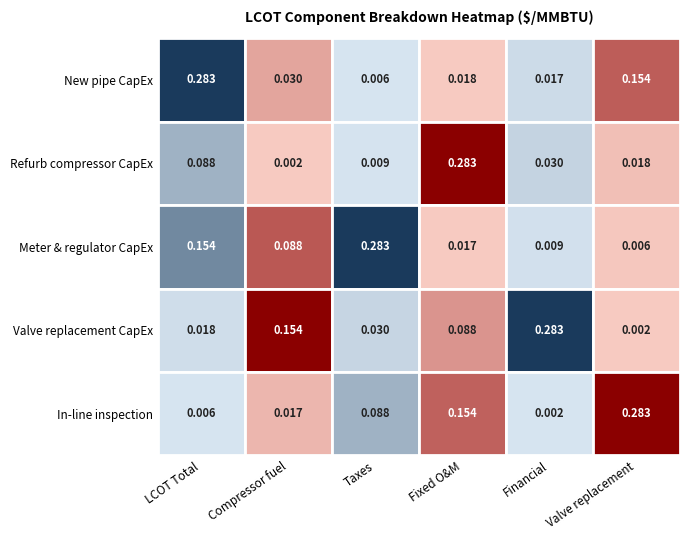

The value of Compressor fuel at 4 is 0.3. True or false?

False